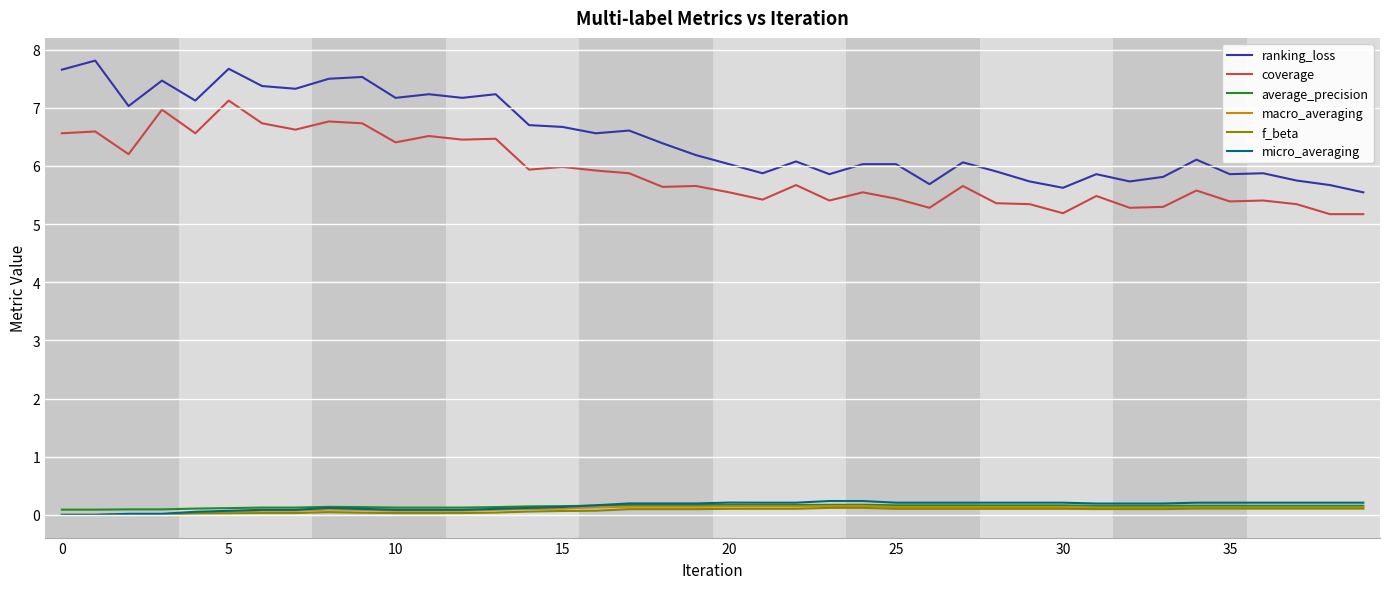

Which series has the largest range (max minus min)?

ranking_loss